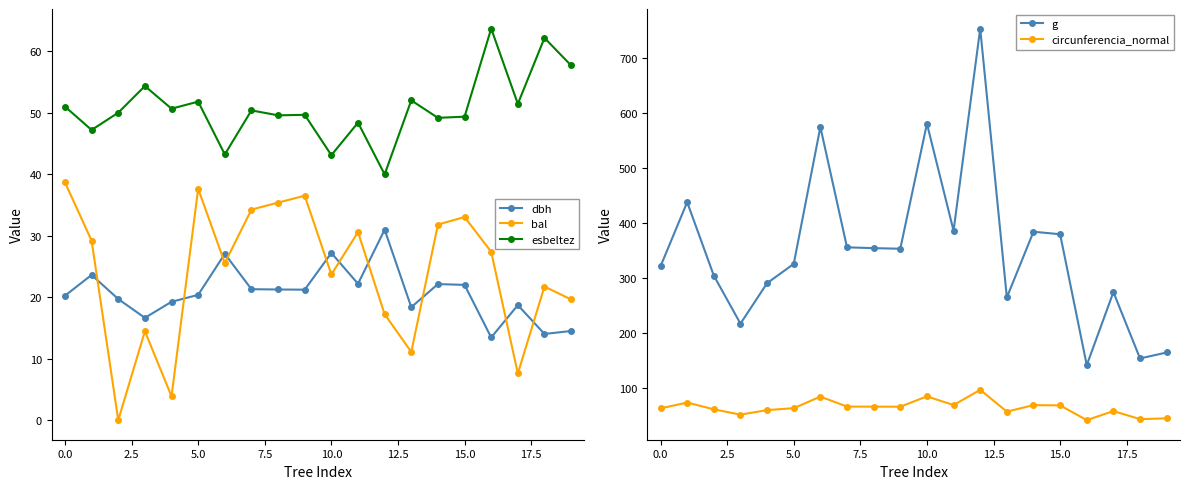

True or false: g and dbh cross at least once.

False